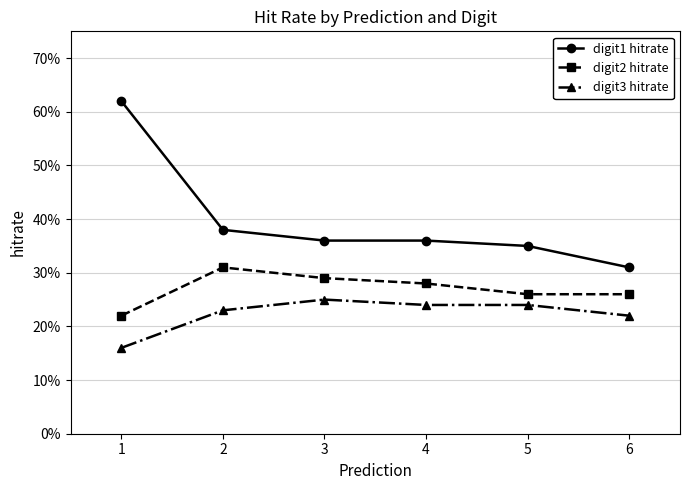

Where is the first local maximum for digit2 hitrate?

2